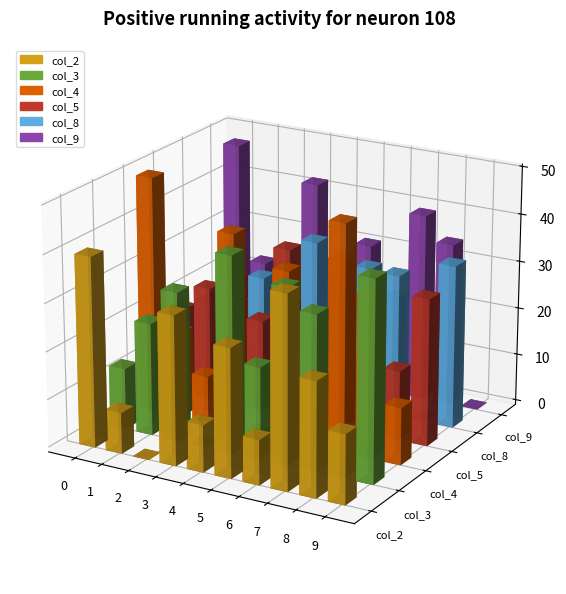

At which label is col_5 closest to 17?

7